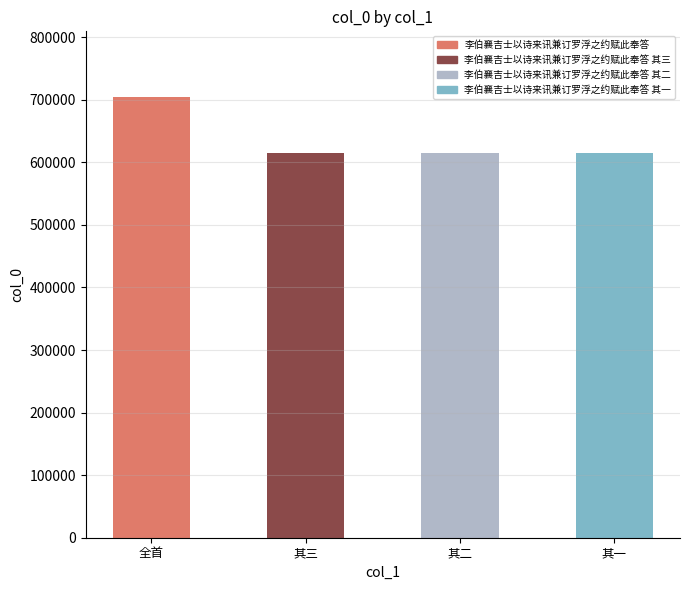

List the labels in order of value, largest first.

李伯襄吉士以诗来讯兼订罗浮之约赋此奉答, 李伯襄吉士以诗来讯兼订罗浮之约赋此奉答 其三, 李伯襄吉士以诗来讯兼订罗浮之约赋此奉答 其二, 李伯襄吉士以诗来讯兼订罗浮之约赋此奉答 其一